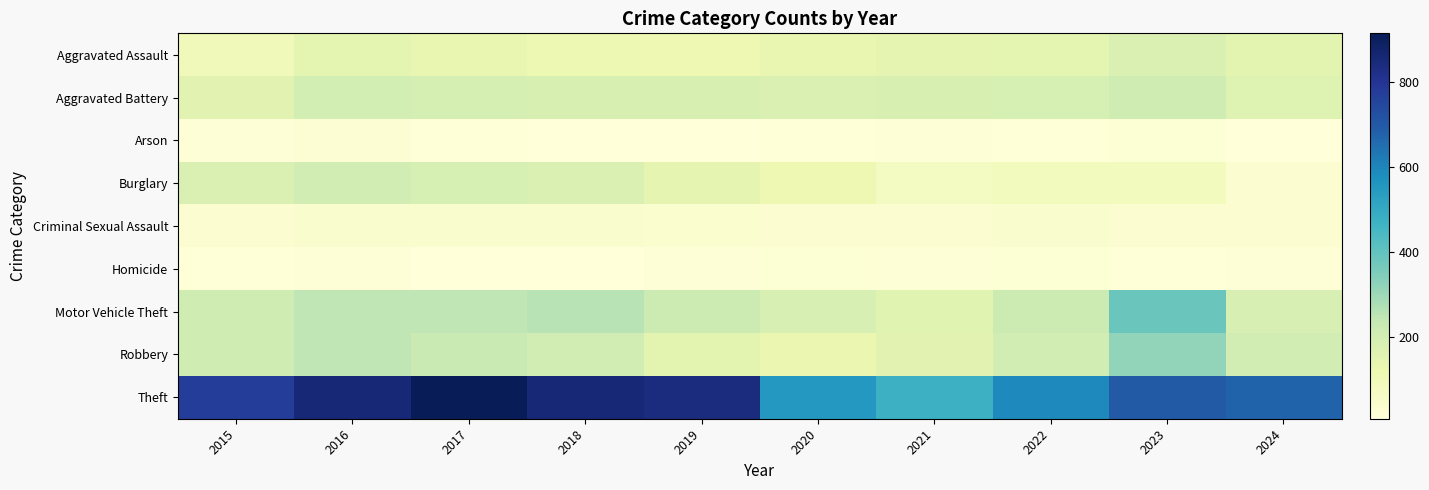

What is the total value across all series at 2023?

1926